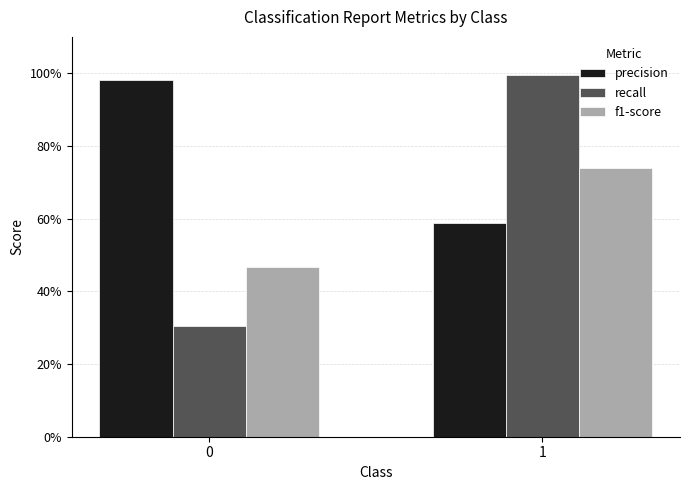

Rank the series by their maximum value, from lowest to highest.

f1-score, precision, recall